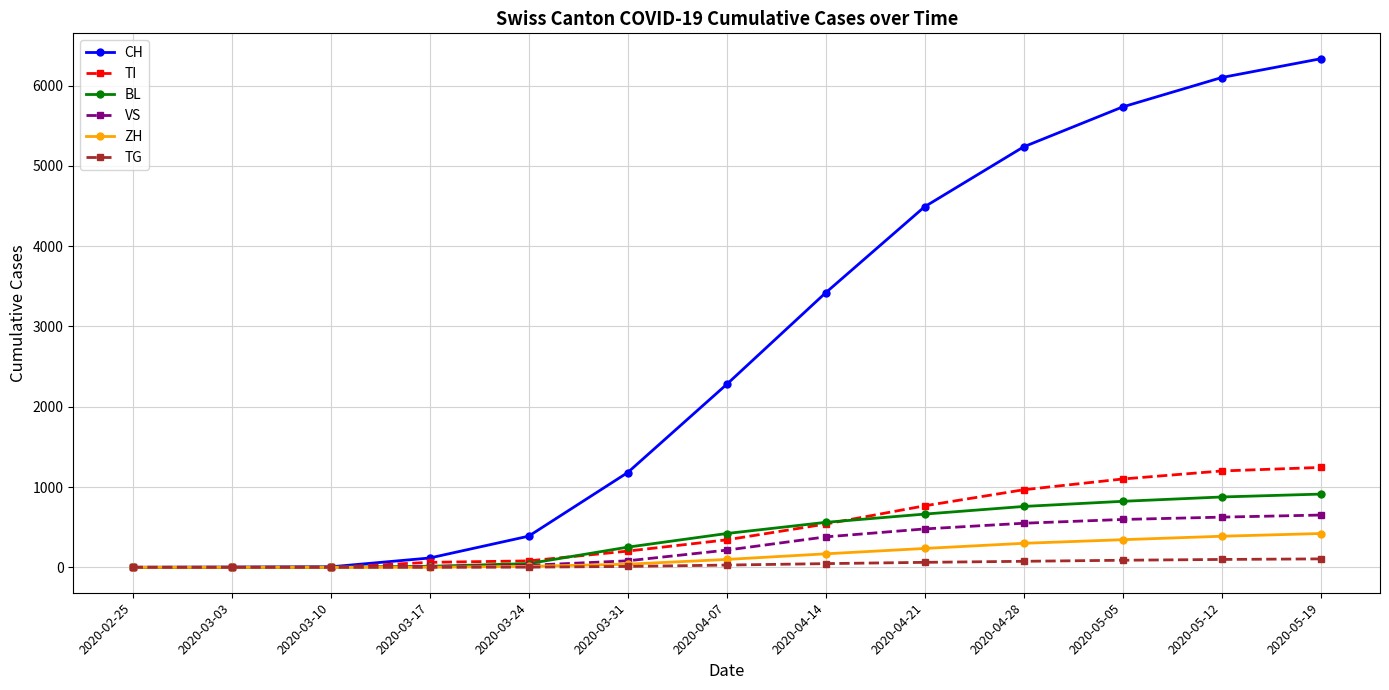

Where is CH nearest to the value 3167?

2020-04-14